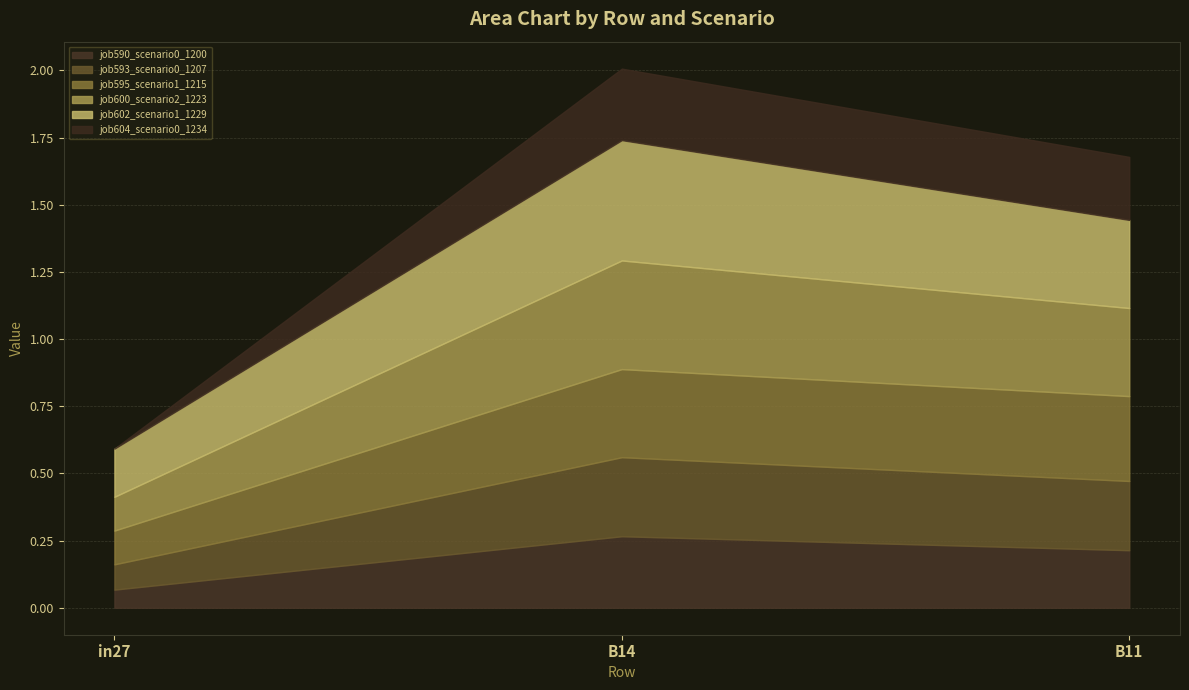

At which label is job595_scenario1_1215 closest to 0?

in27